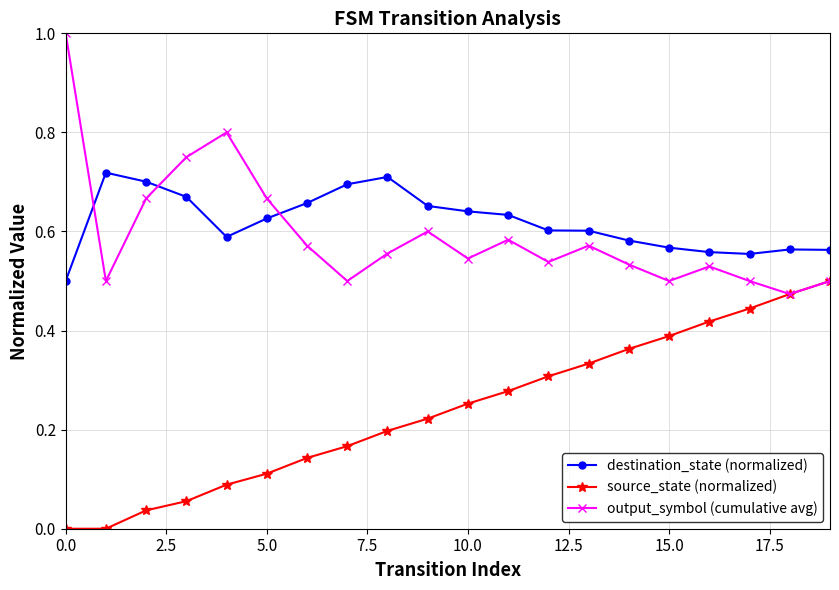

True or false: source_state (normalized) and destination_state (normalized) cross at least once.

False